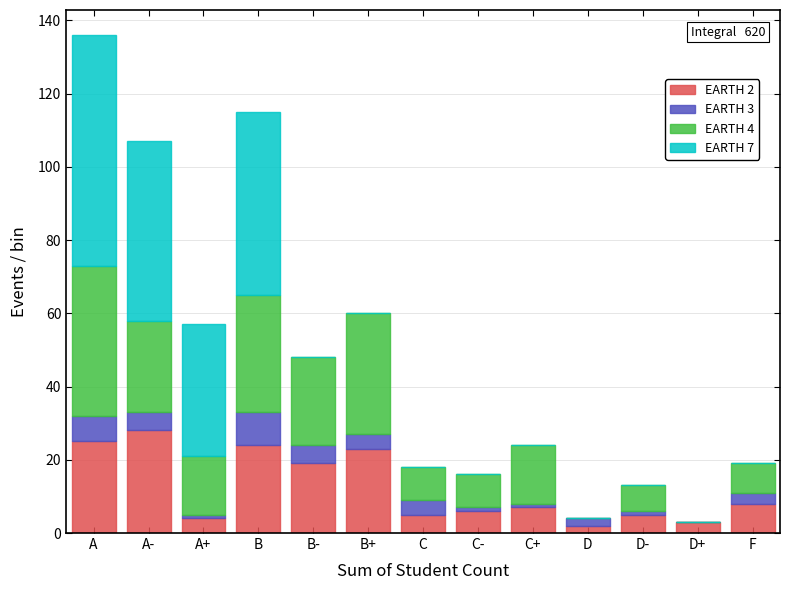

Is it true that EARTH 2 equals 38 at B?

False